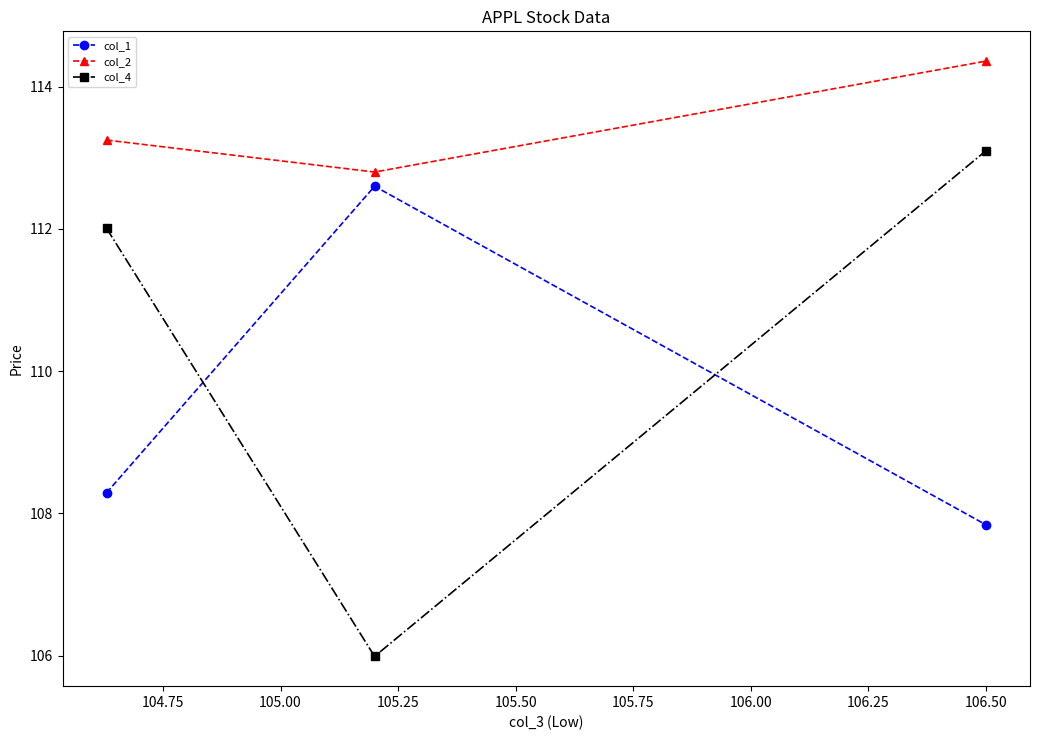

At how many categories does at least one series exceed 109?

3